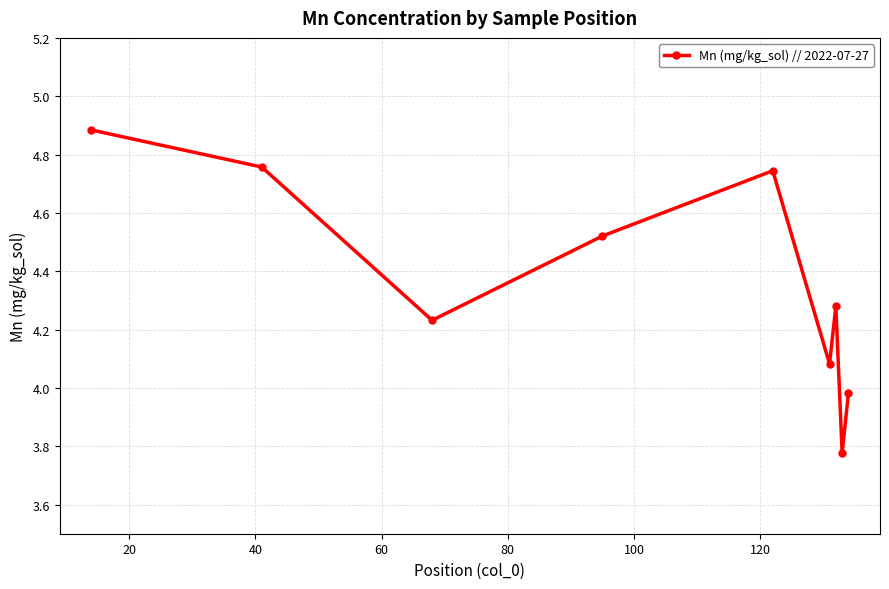

What is the maximum value shown in the chart?

4.9